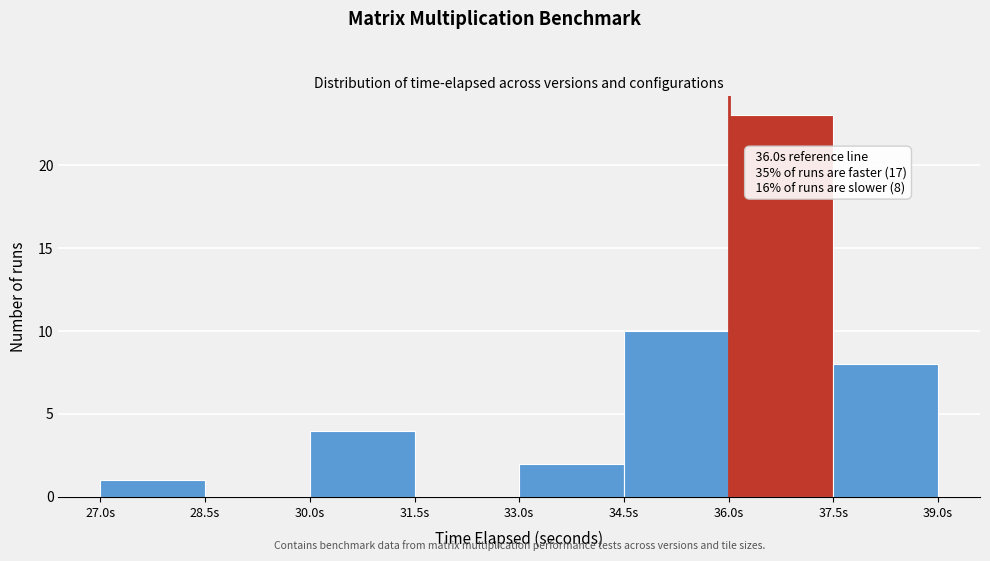

Over which range of the x-axis is the bar tallest?

36.0 to 37.5